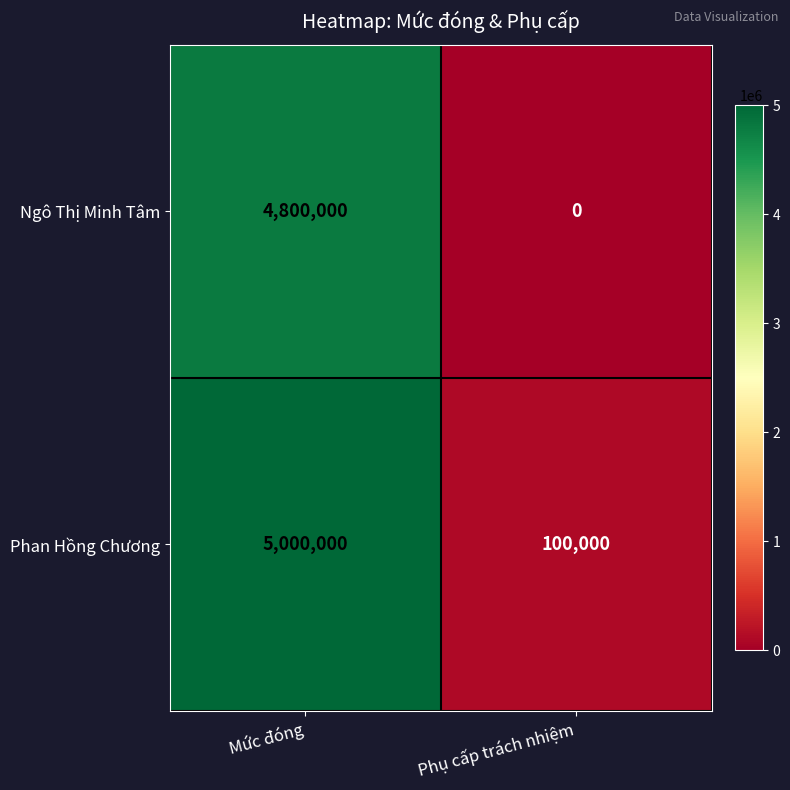

Which label corresponds to the largest value in the chart?

Mức đóng